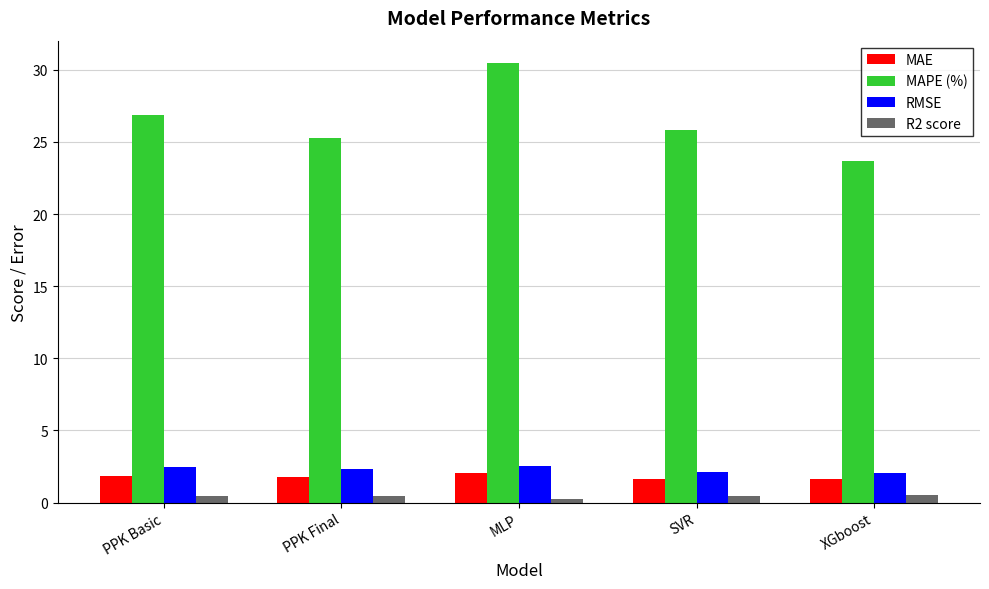

At which label does MAPE (%) reach its peak?

MLP